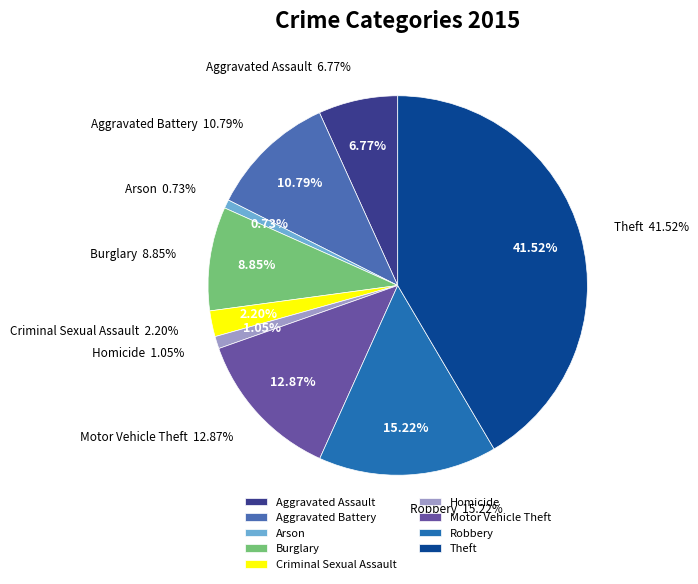

To the nearest percent, what percentage of the pie is Motor Vehicle Theft?

13%